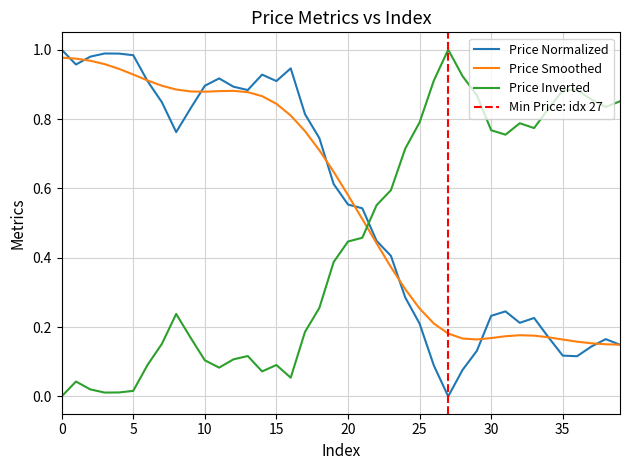

The Price Inverted series shows 0.1 at 10. True or false?

True